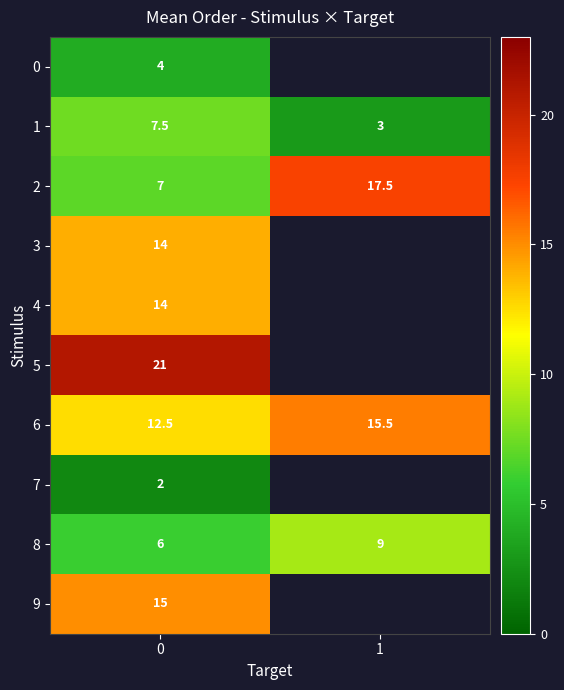

Rank the series by their maximum value, from lowest to highest.

row_7, row_0, row_1, row_8, row_3, row_4, row_9, row_6, row_2, row_5